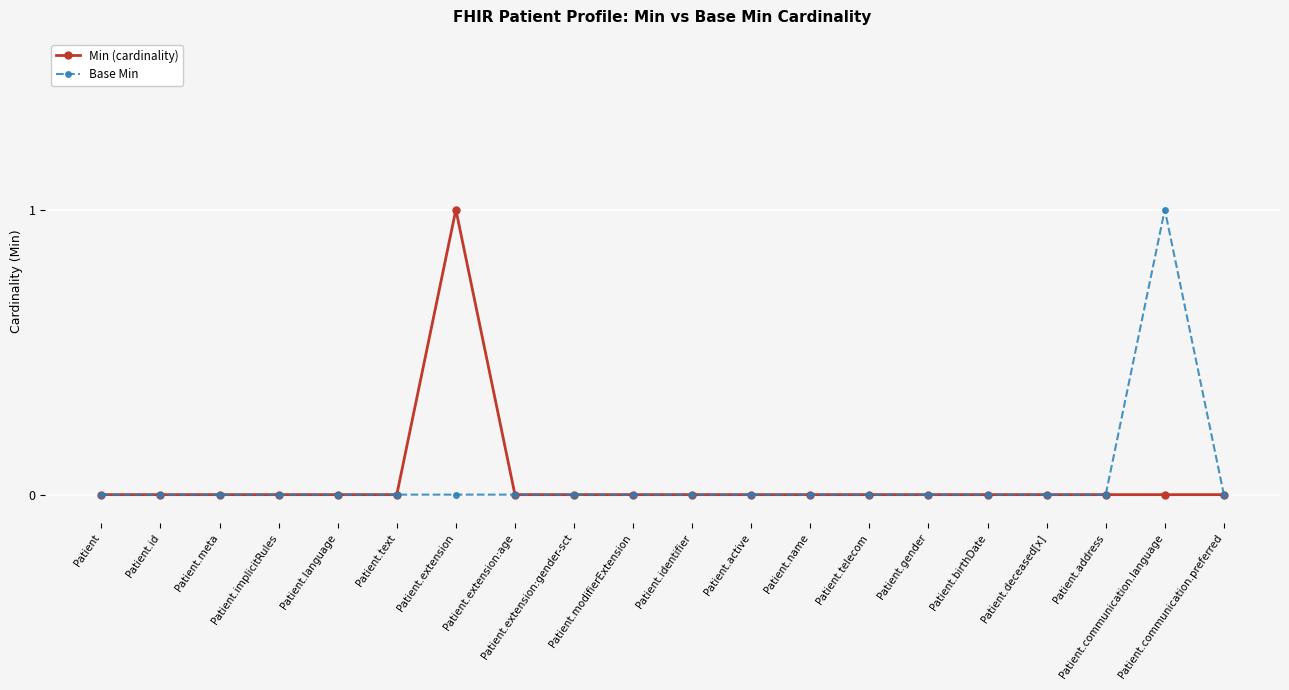

True or false: Base Min has more than 0 interior local peaks.

True